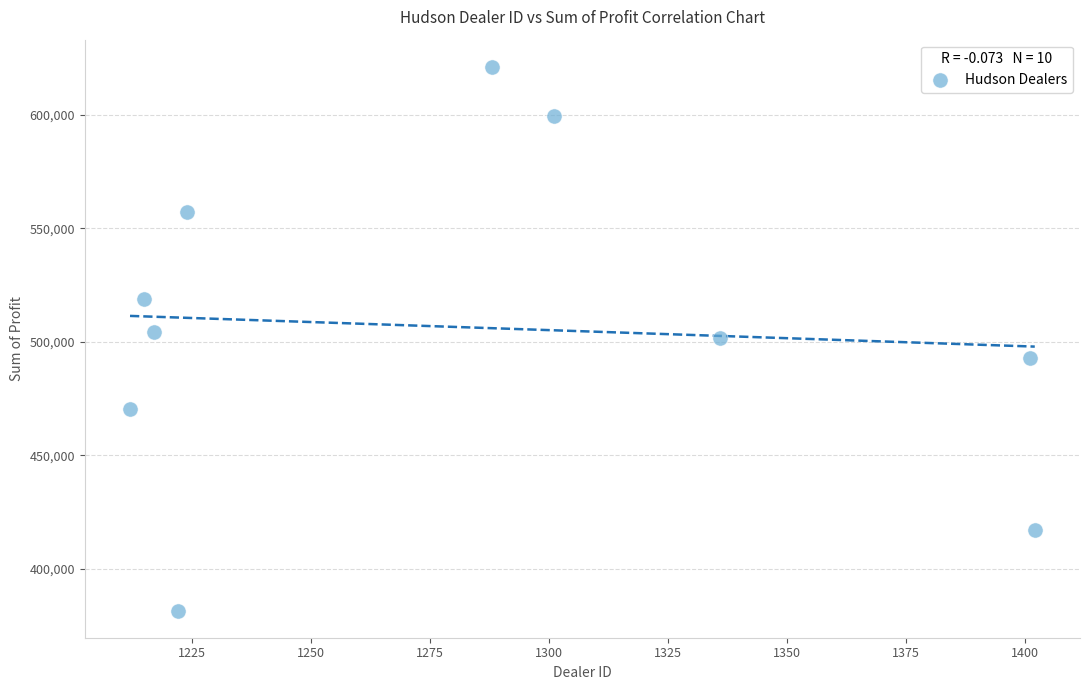

What is the average X value?

1281.8